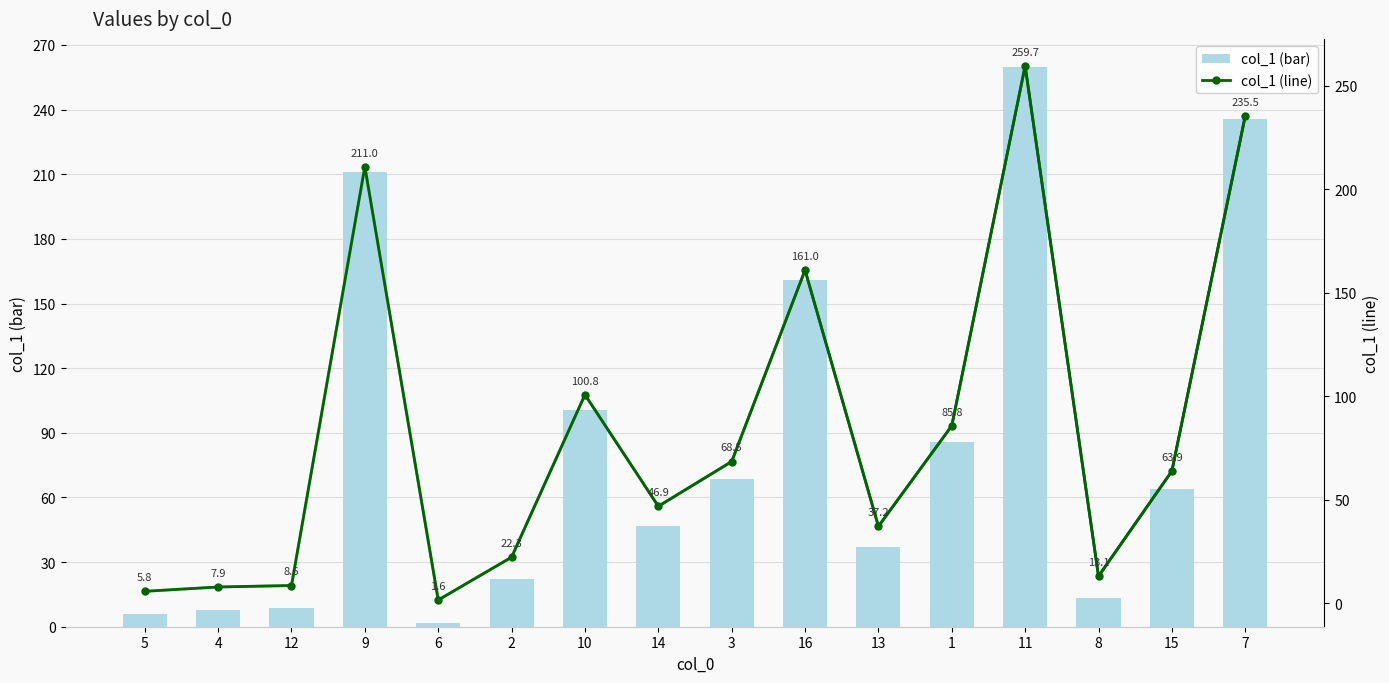

What is the average value of the col_1 (bar) series?

83.1